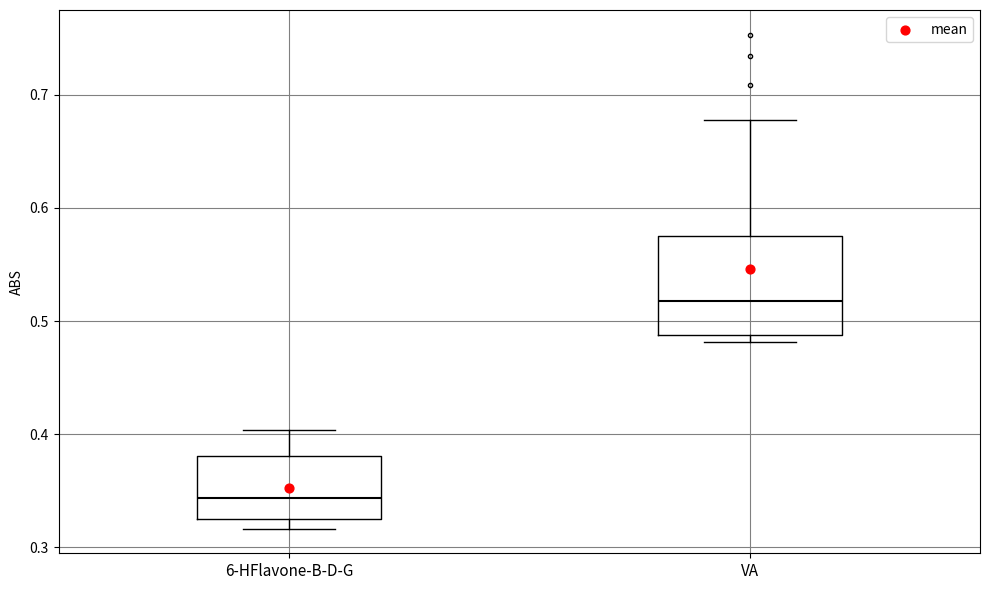

Reading left to right, transcribe this box plot: for each box, give where its median line is, the range the box spans, and where its two whiskers end, as read against the y-axis. The values are not printed on the chart, so give them approximately, as read against the axis.

6-HFlavone-B-D-G: median 0.34, box 0.33 to 0.38, whiskers 0.32 to 0.40
VA: median 0.52, box 0.49 to 0.57, whiskers 0.48 to 0.68